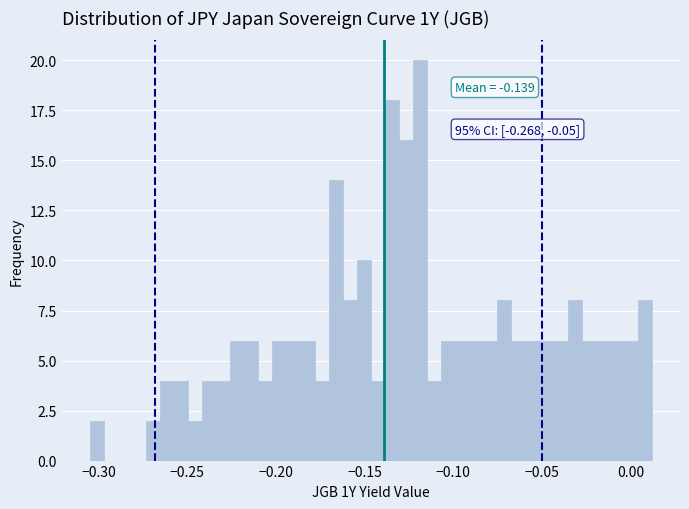

Read against the x-axis, roughly where is the centre of the tallest bar?

-0.120